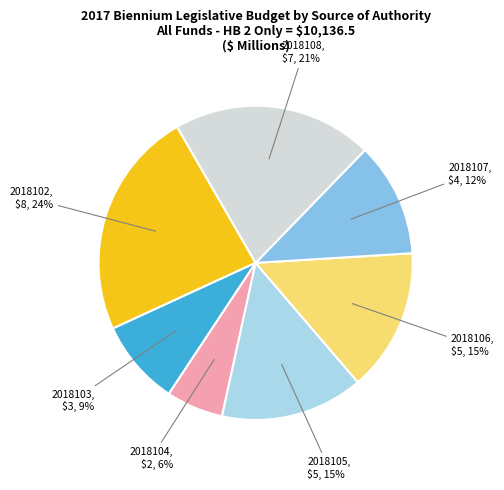

Combined, do 2018105 and 2018107 account for over 50%?

No